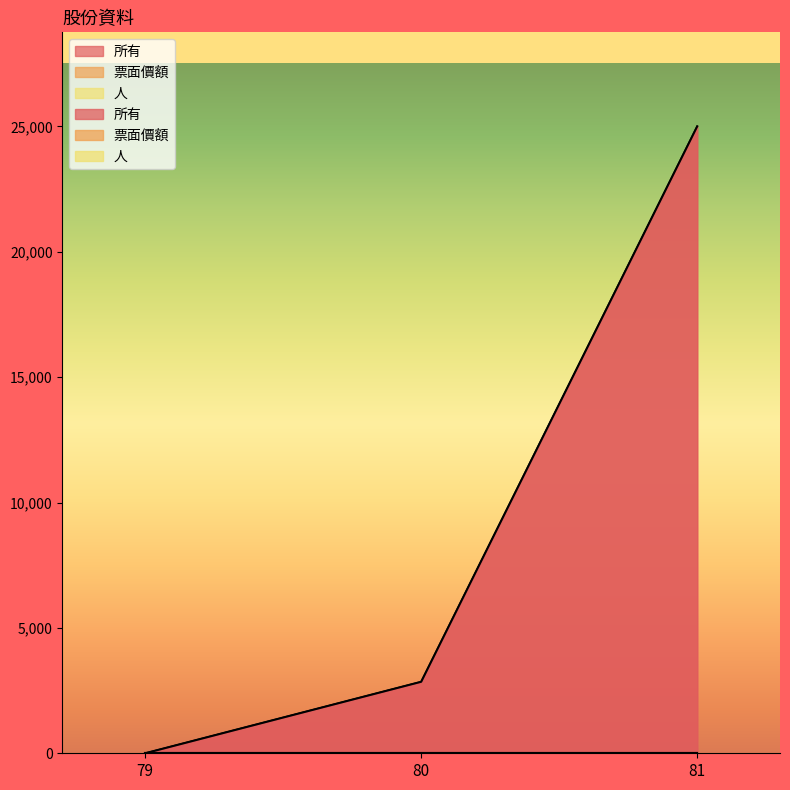

Is the value of 人 at 80 greater than the value of 所有 at 79?

Yes